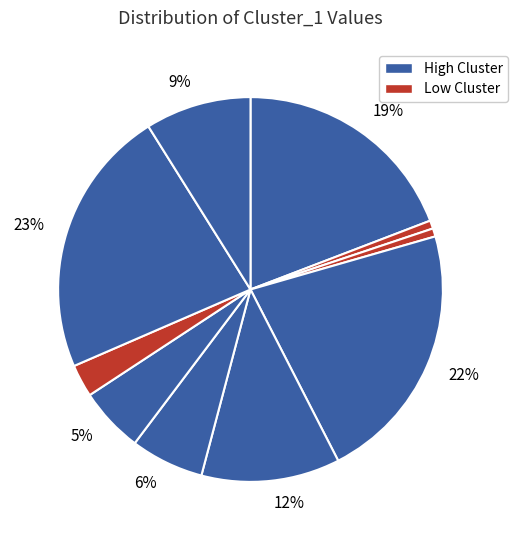

How many segments does this pie chart have?

10